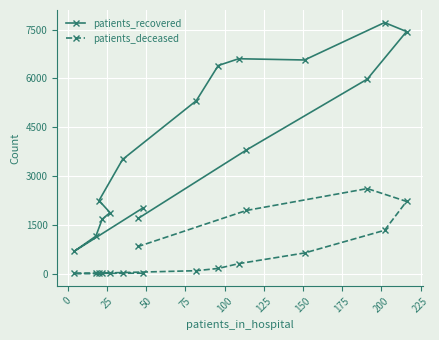

True or false: patients_recovered and patients_deceased intersect in this chart.

False